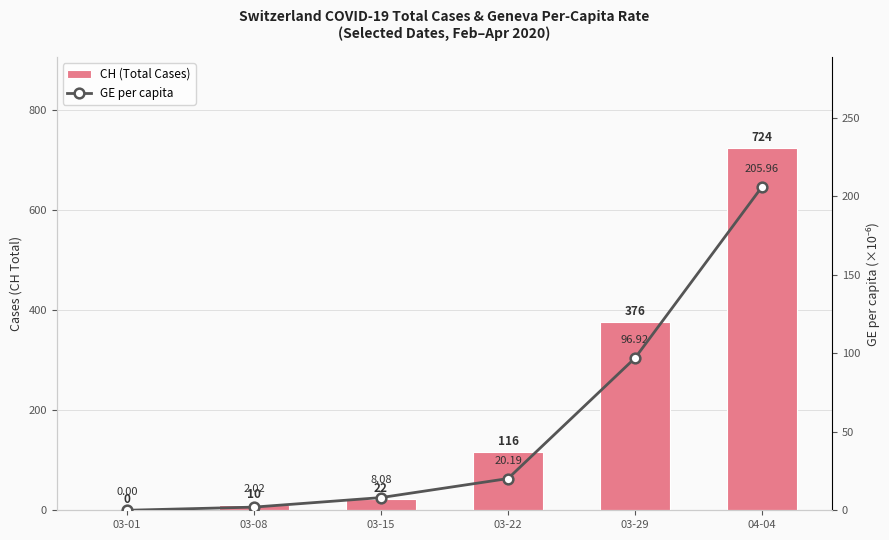

At which label does CH (Total Cases) first exceed 116?

03-29